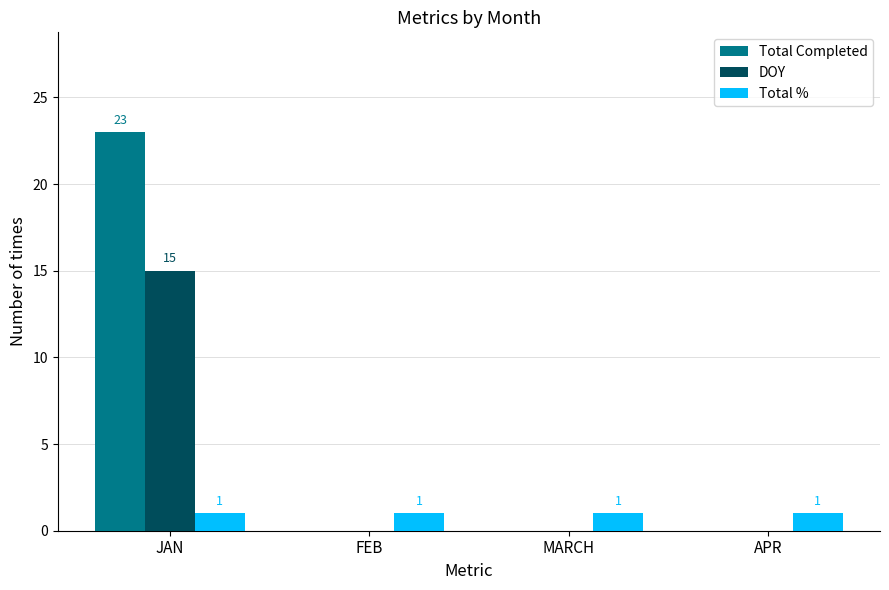

What are all the series names shown in the legend?

Total Completed, DOY, Total %